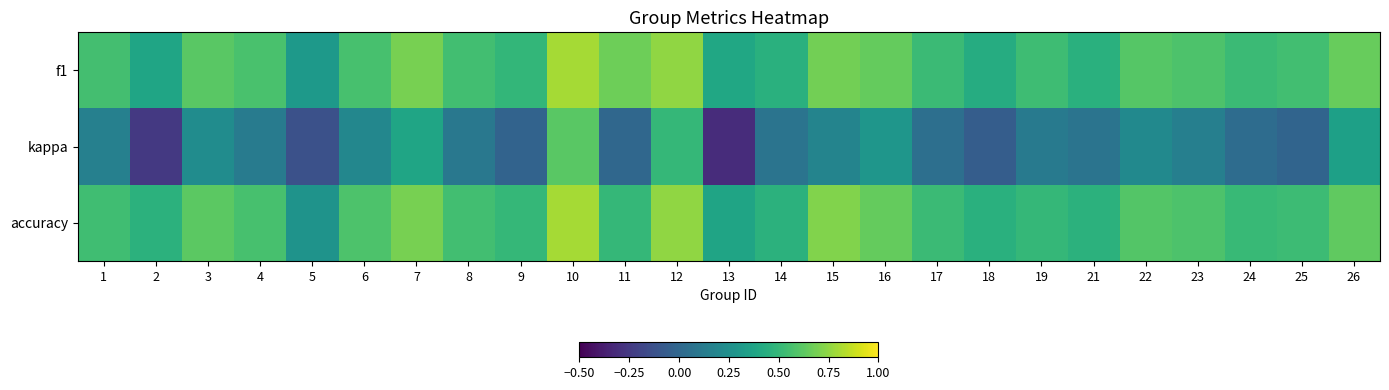

At which category is the sum across all series the highest?

10